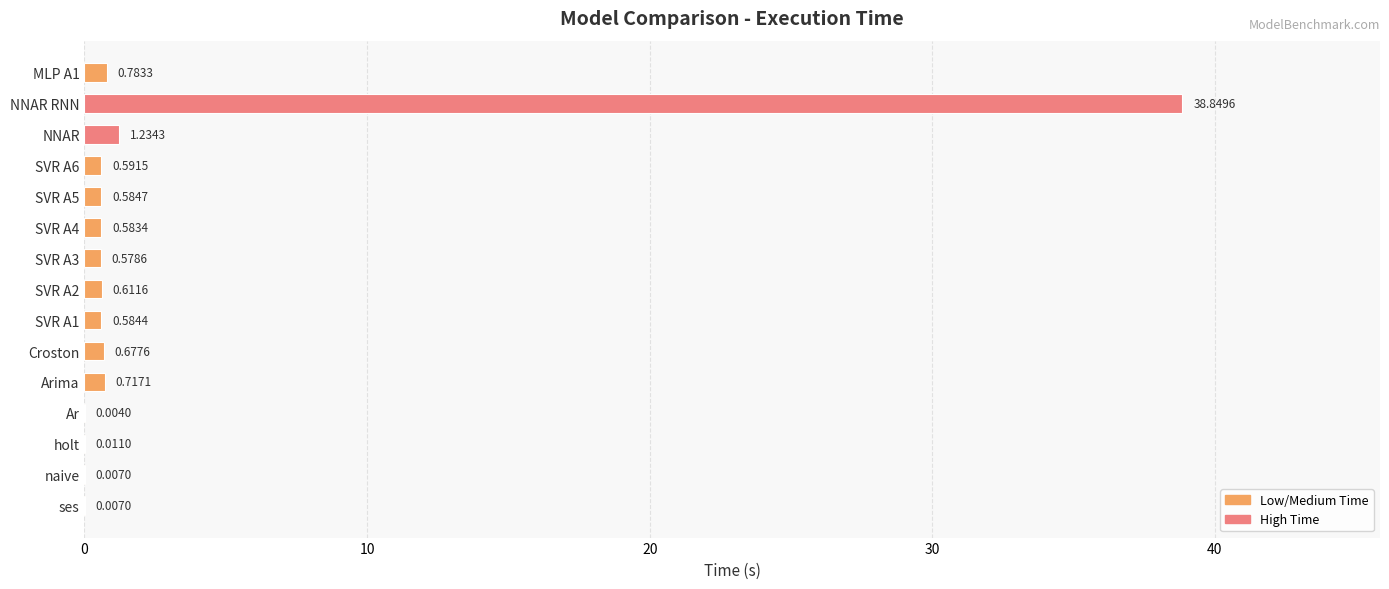

At which category does the chart reach its peak across all series?

NNAR RNN